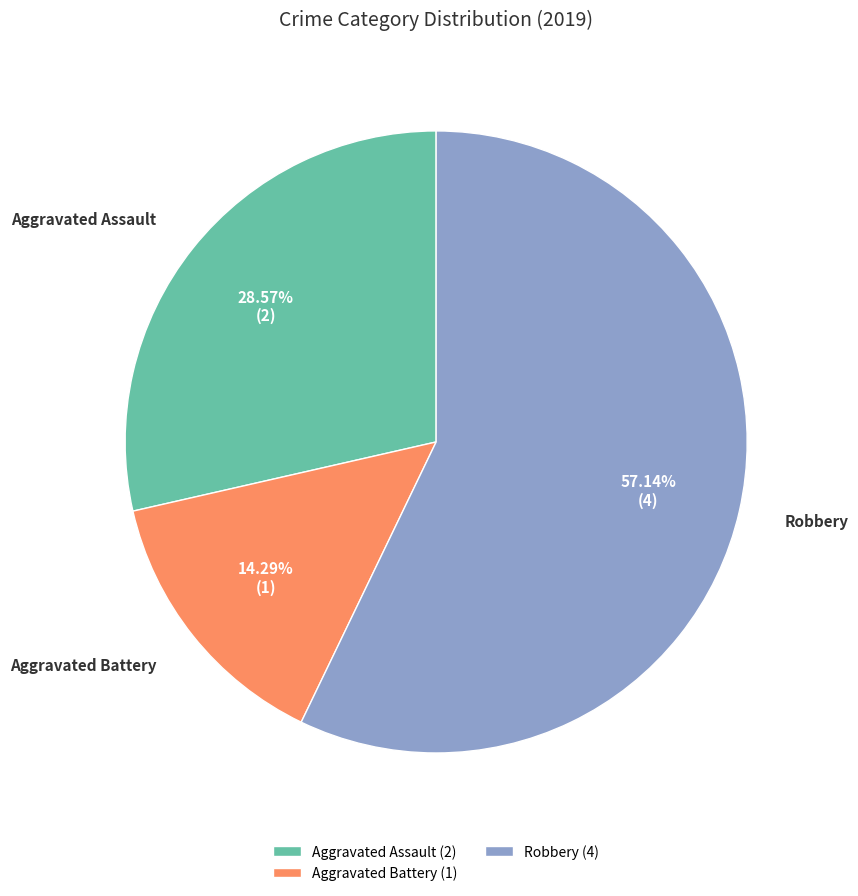

Do Aggravated Battery (1) and Aggravated Assault (2) together represent more than half of the pie?

No